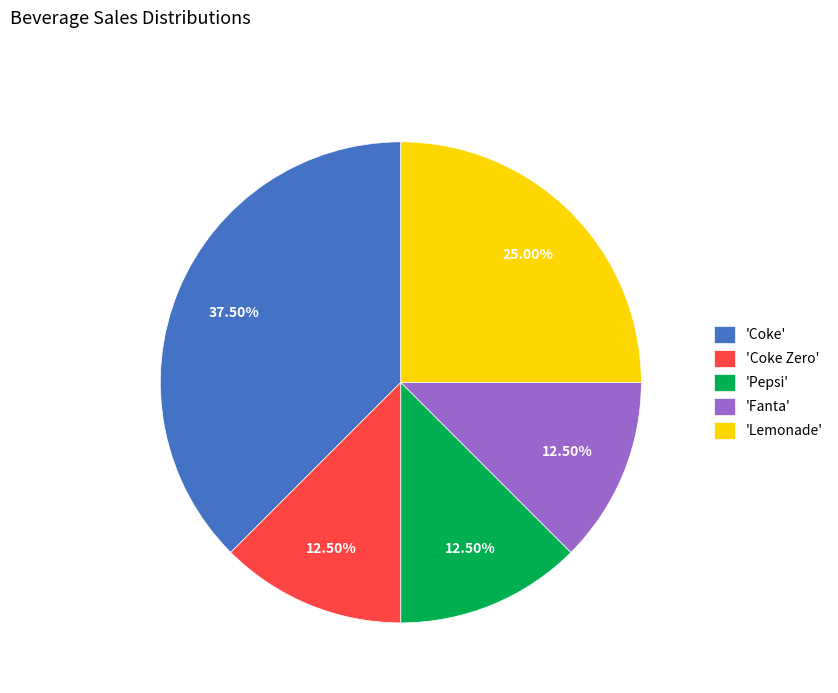

Which slice is the largest?

'Coke'